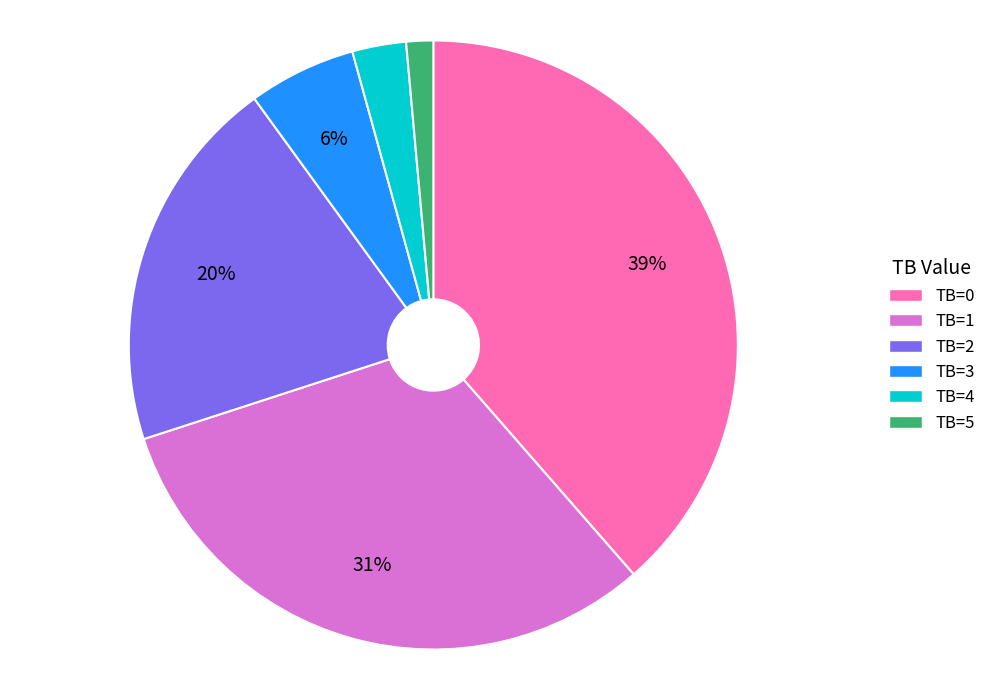

How many segments does this pie chart have?

6